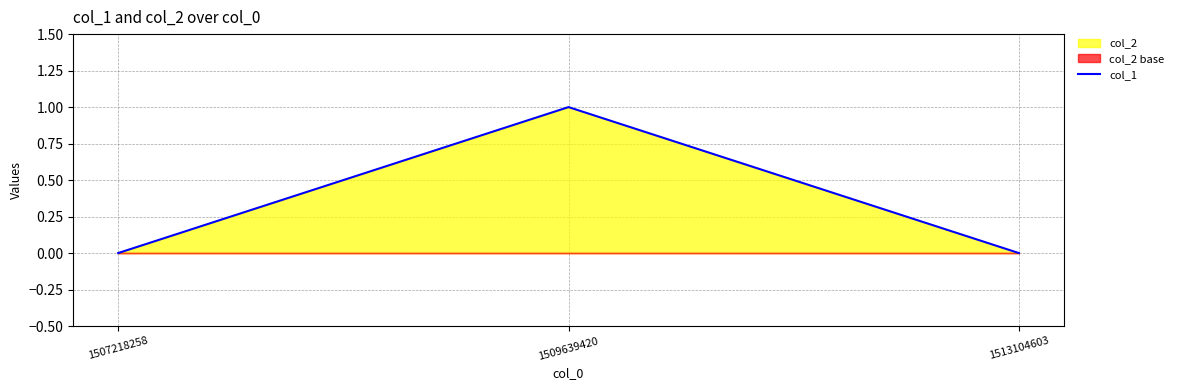

Rank the categories by value from lowest to highest.

1507218258, 1513104603, 1509639420